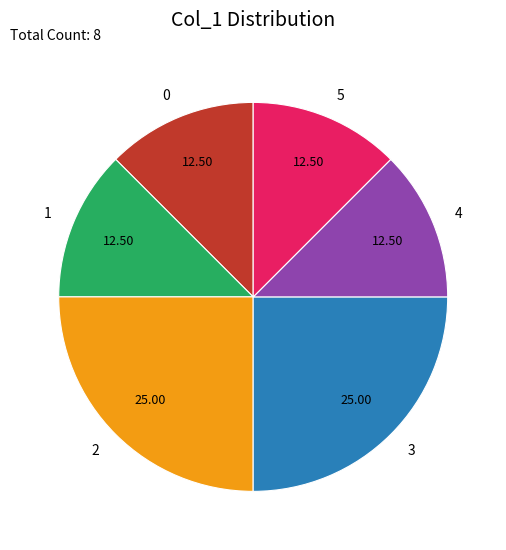

Is there a majority slice in this chart?

No